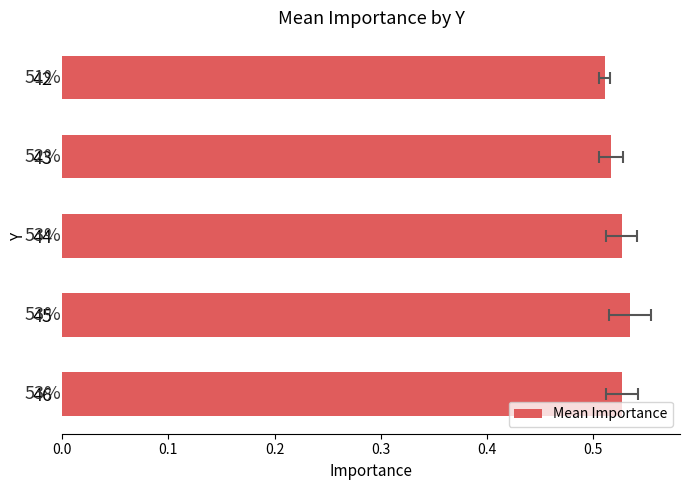

Are the bars grouped side by side (vs. stacked)?

No